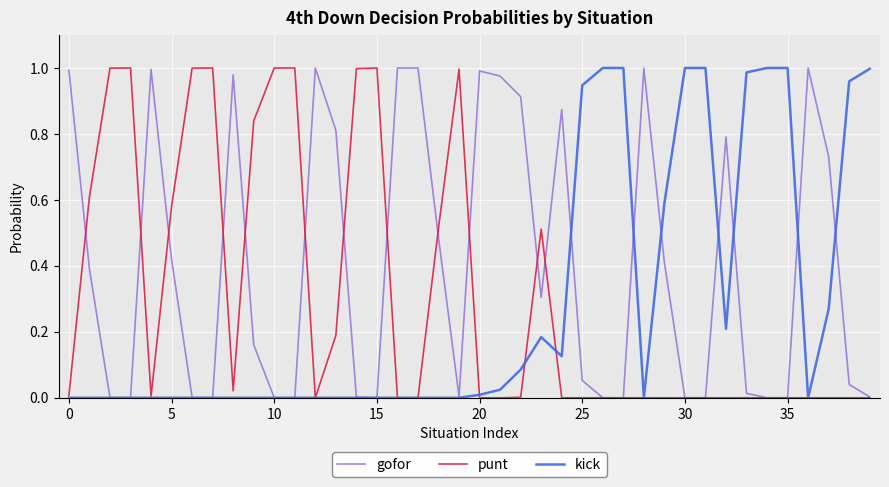

Which series has the largest total across all categories?

gofor